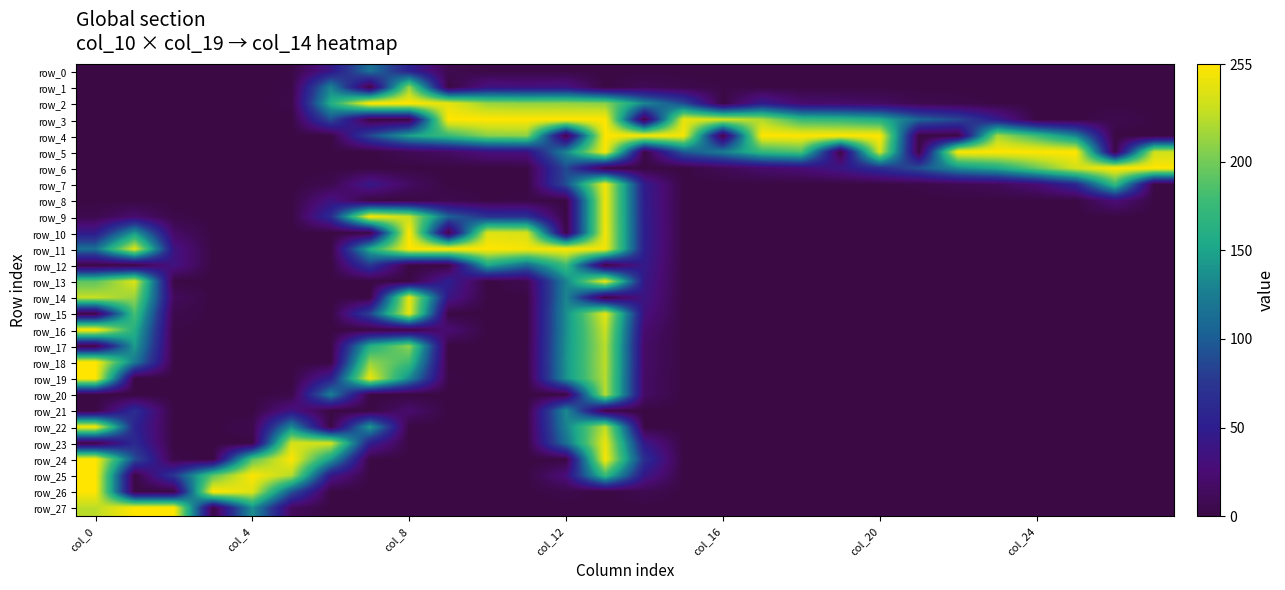

Where is row_12 nearest to the value 89?

7